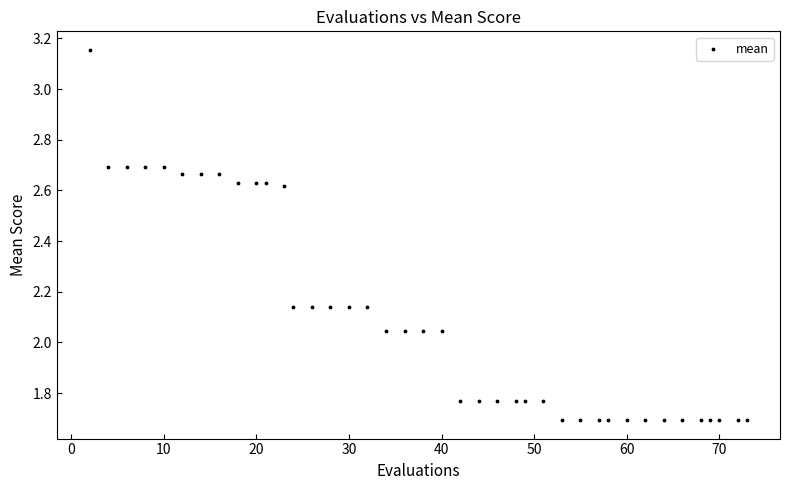

What is the range of X values (max minus min)?

71.0